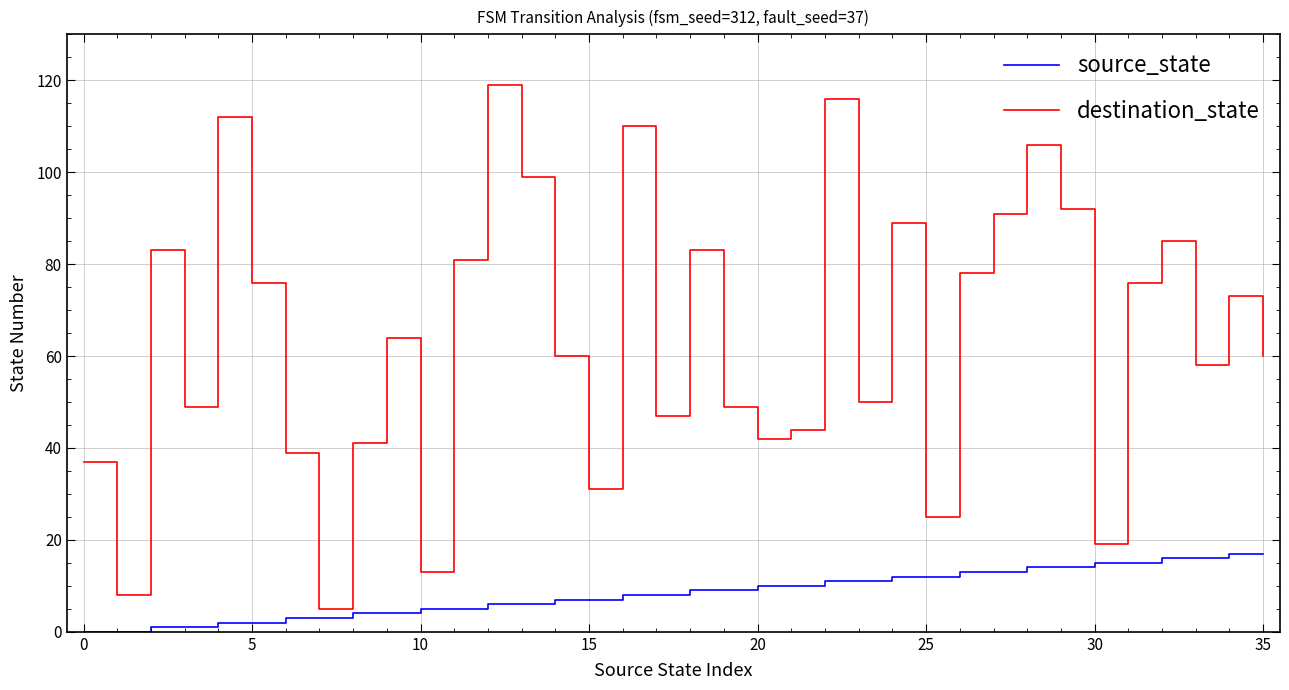

Which series has the largest total across all categories?

destination_state